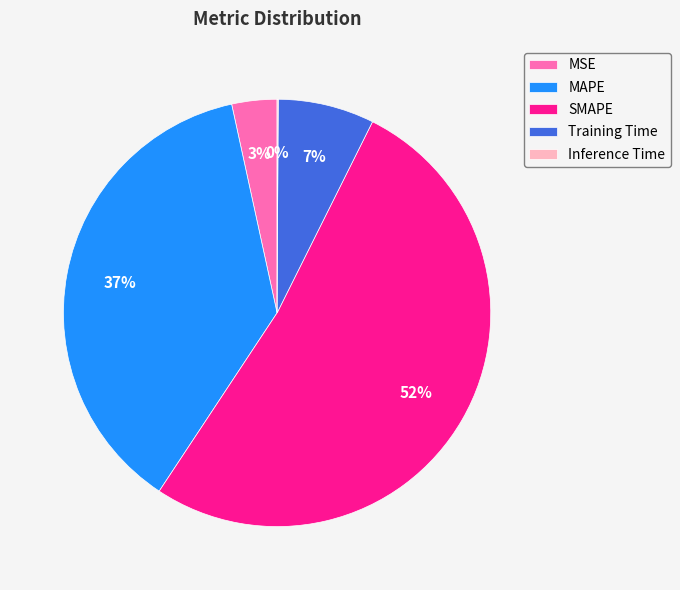

True or false: Training Time accounts for 7% of the total.

True